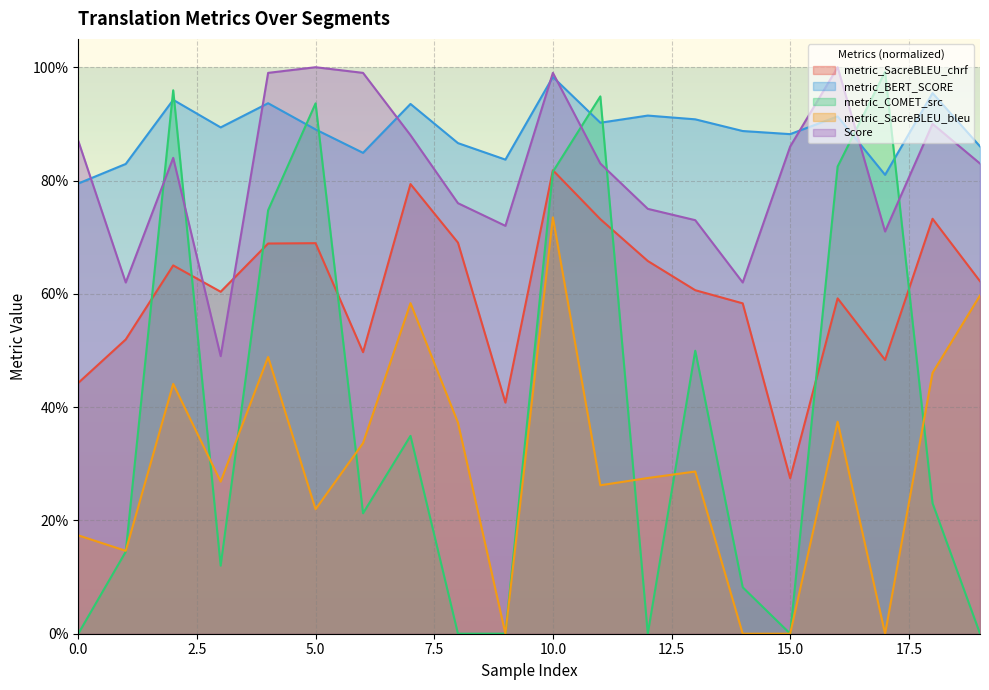

Rank the series by their maximum value, from lowest to highest.

metric_SacreBLEU_bleu, metric_SacreBLEU_chrf, metric_BERT_SCORE, metric_COMET_src, Score